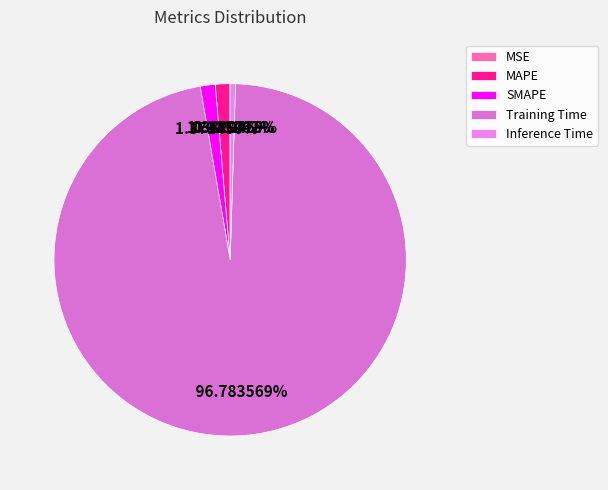

What percentage is the SMAPE slice, to the nearest percent?

1%